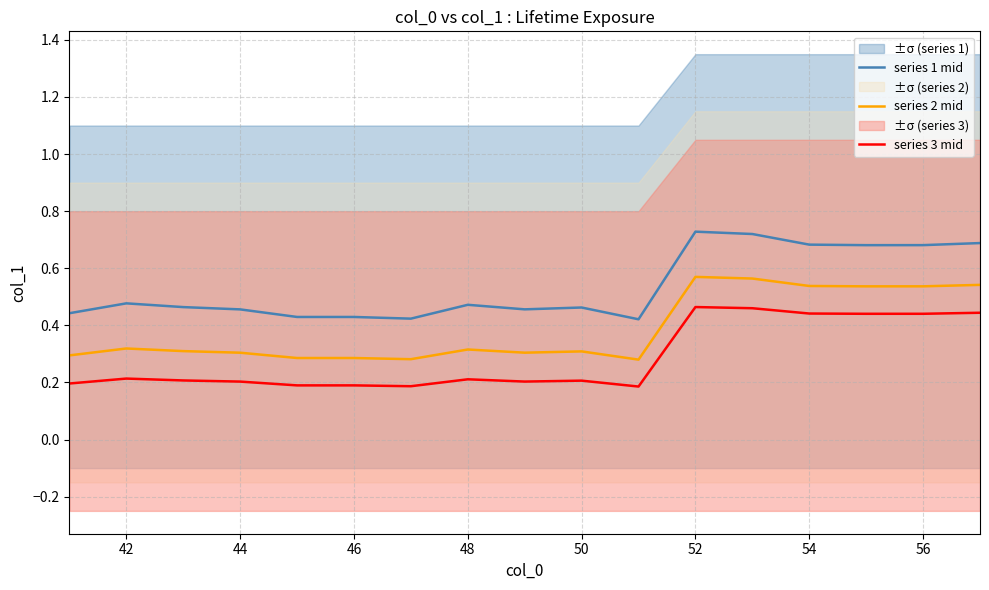

How many interior local peaks does the series 3 mid series have?

4